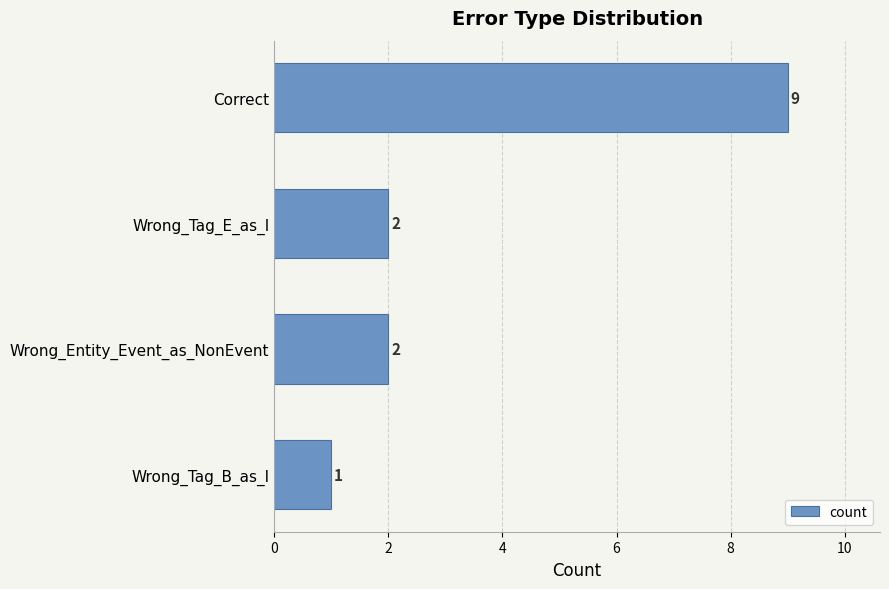

Are the bars horizontal?

Yes